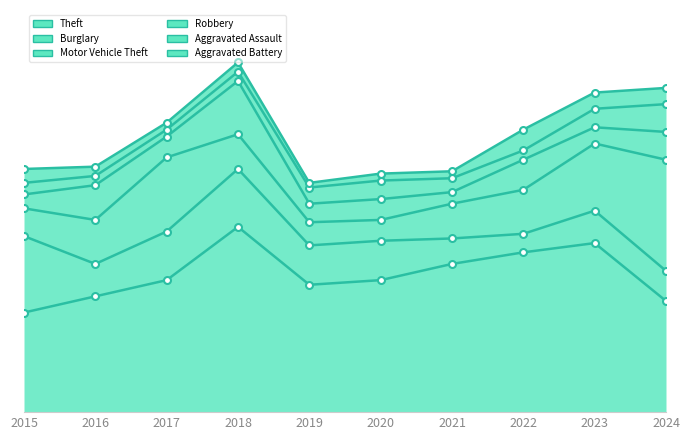

What is the highest value of the Aggravated Battery series?

9